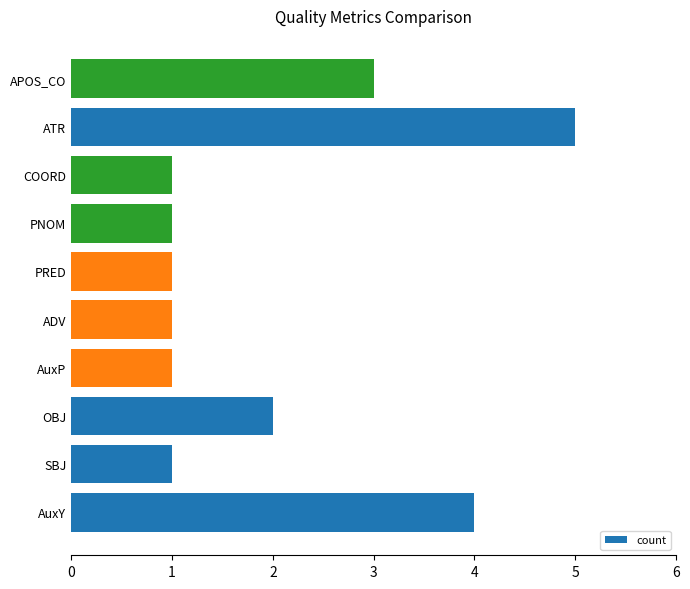

Reading bottom to top, extract all data points from this chart.

AuxY=4	SBJ=1	OBJ=2	AuxP=1	ADV=1	PRED=1	PNOM=1	COORD=1	ATR=5	APOS_CO=3